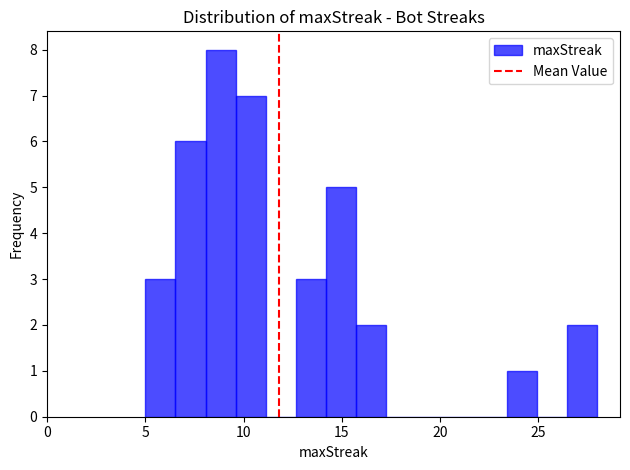

Read against the x-axis, roughly where is the centre of the tallest bar?

9.0